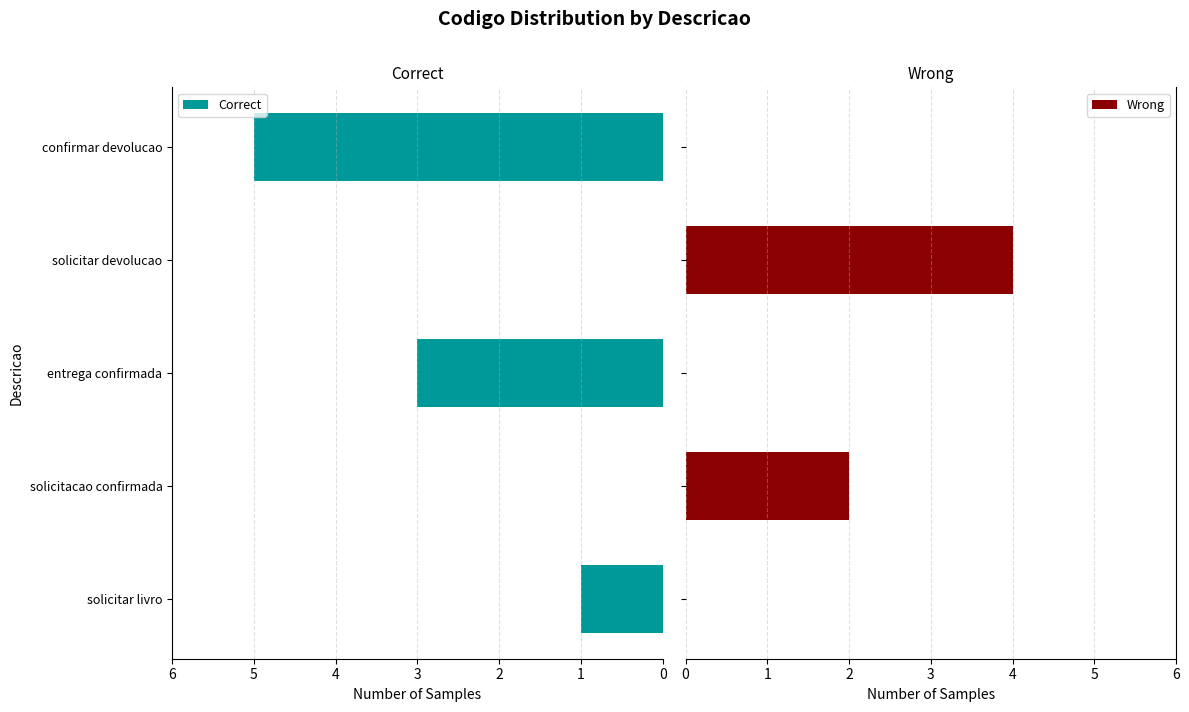

What is the maximum value for Correct?

5